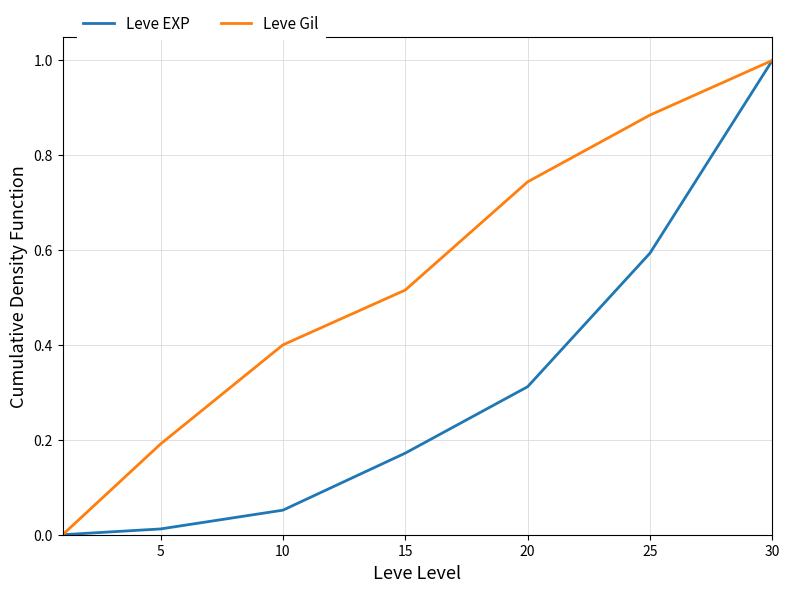

What is the highest value of the Leve Gil series?

1.0